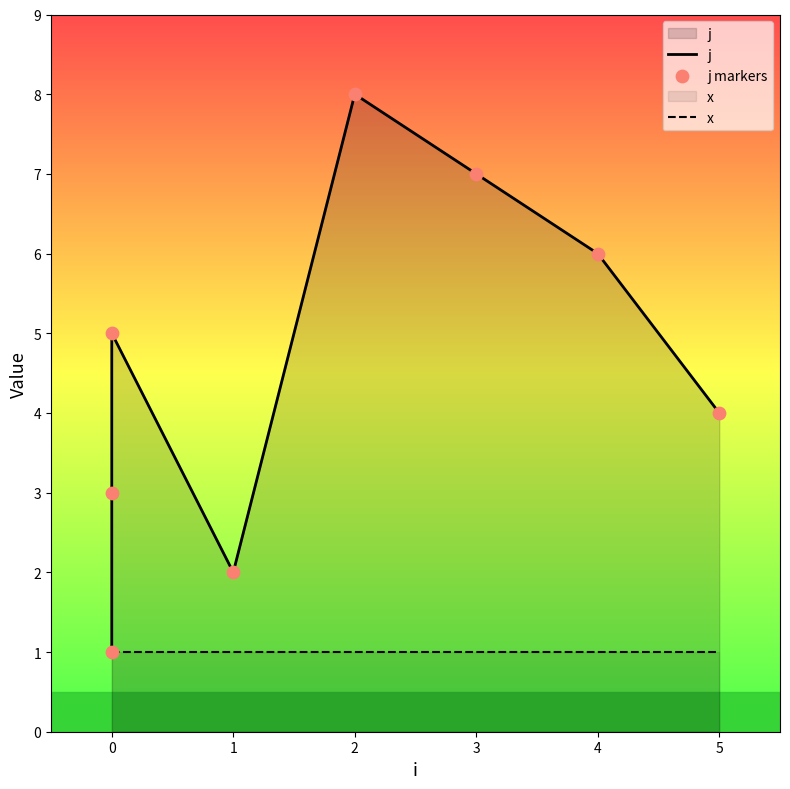

Which series reaches the minimum Y coordinate?

j